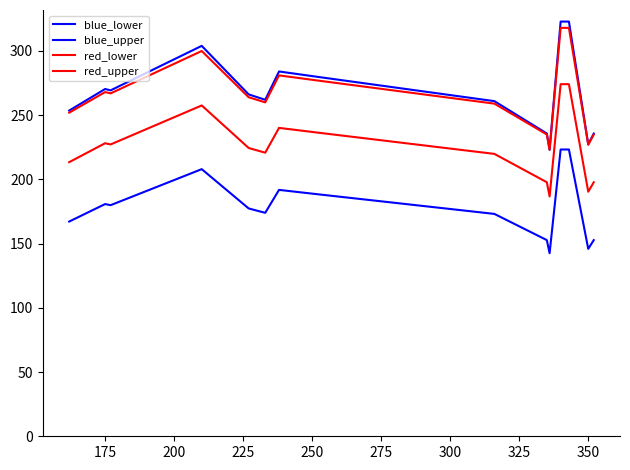

Does the chart display data point markers on the line(s)?

No